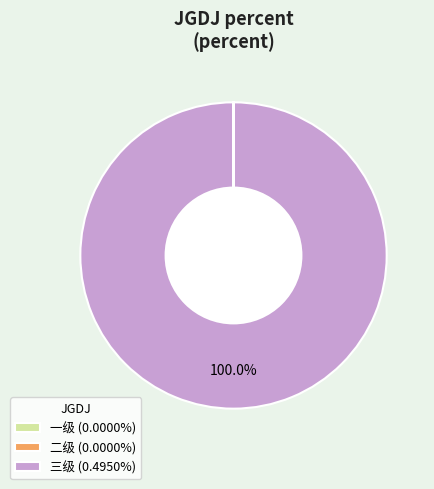

To the nearest percent, what is the average slice percentage?

33%